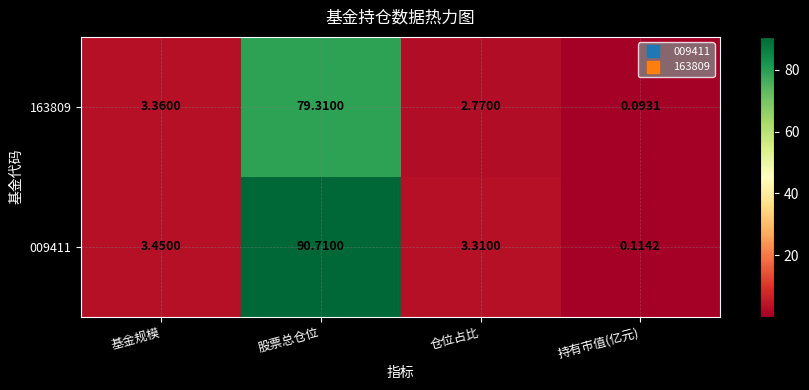

How many distinct data groups are displayed?

2